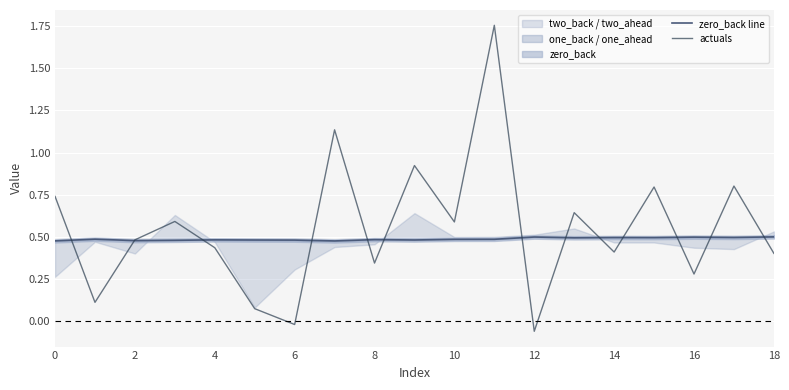

What is the sum of all actuals values?

10.5